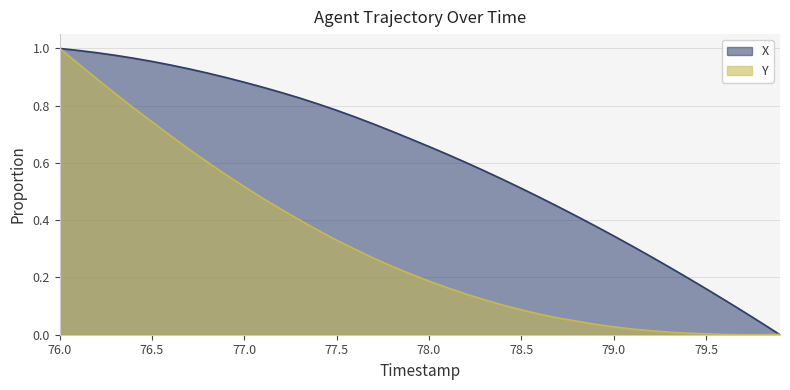

What is the average value of the Y series?

0.3